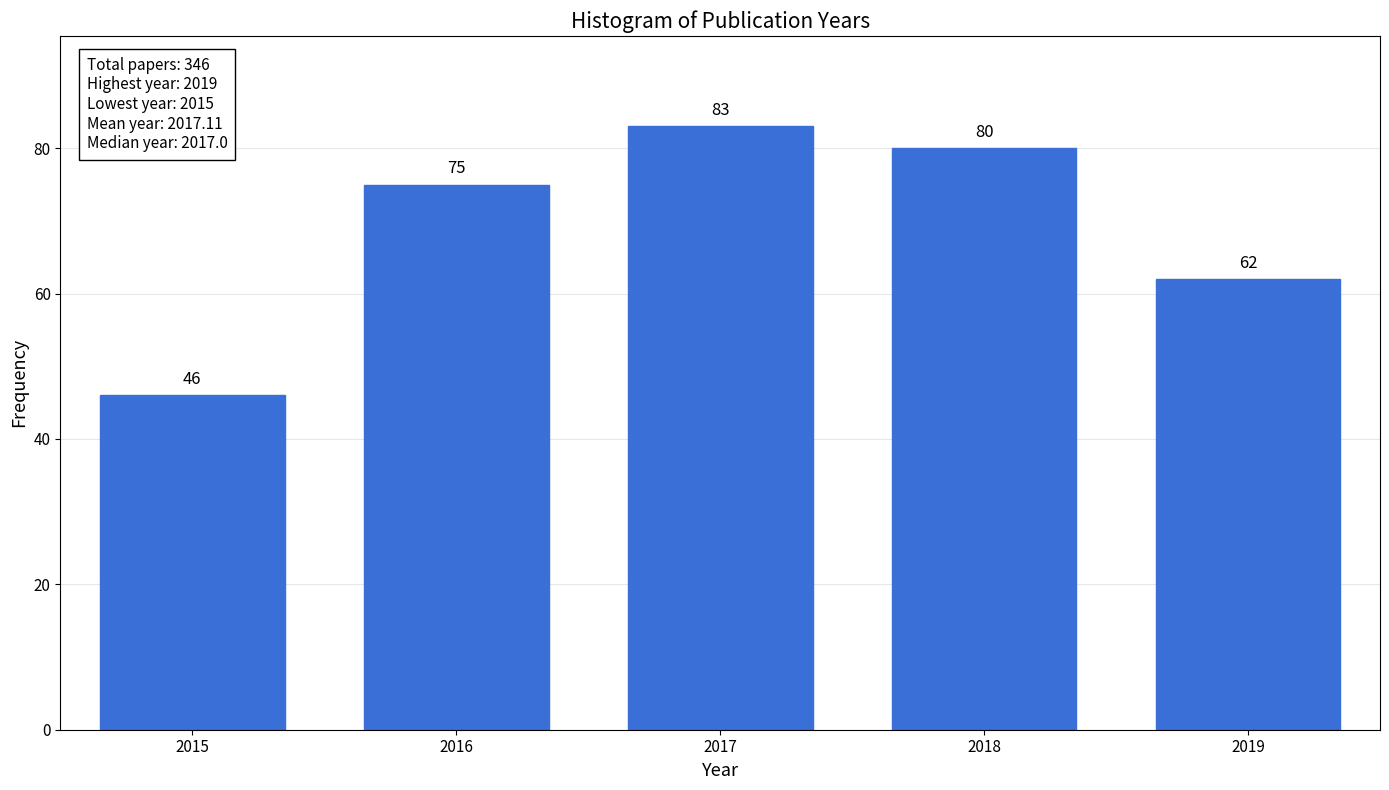

Reading right to left, extract all data points from this chart.

62	80	83	75	46